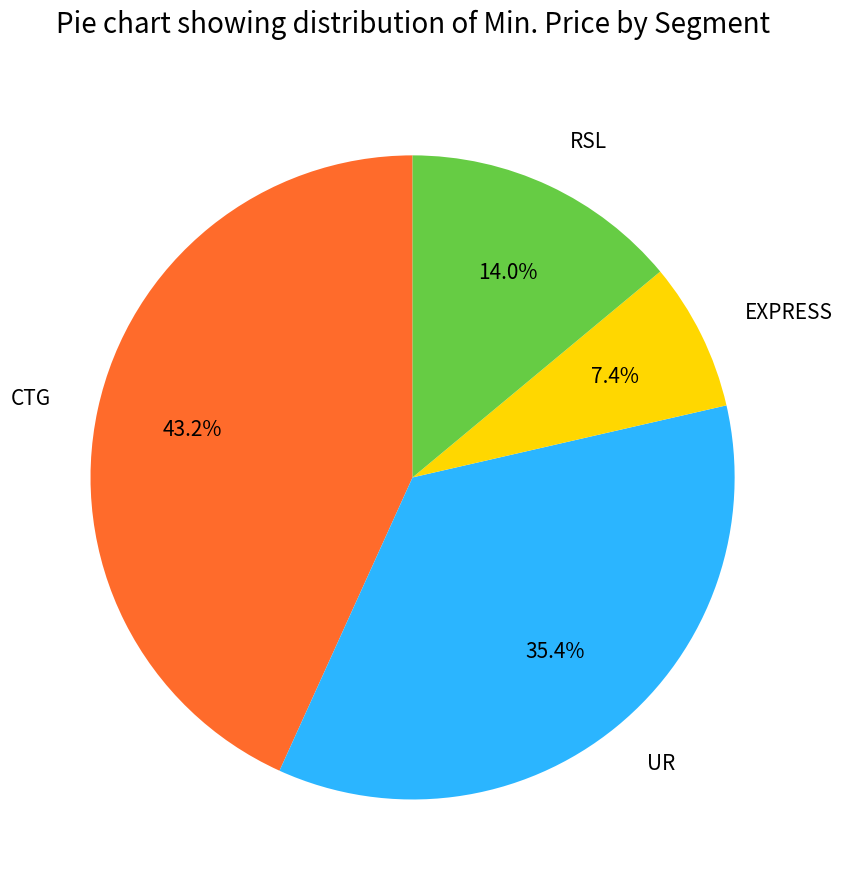

To the nearest percent, what is the difference between the largest and smallest slice percentages?

36%